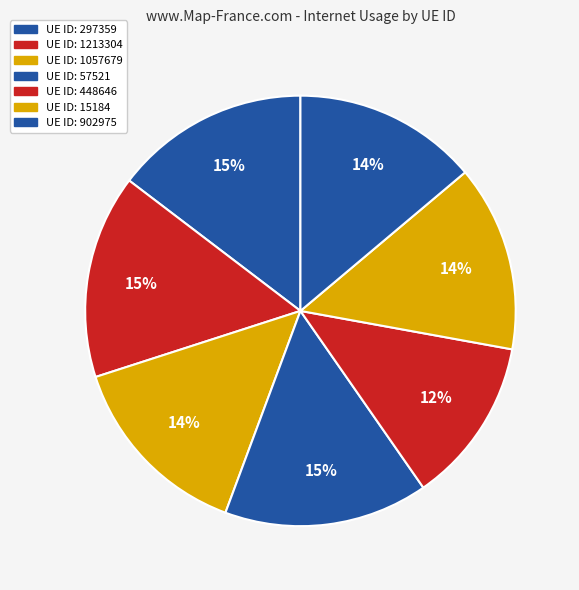

Count the number of slices in the pie.

7